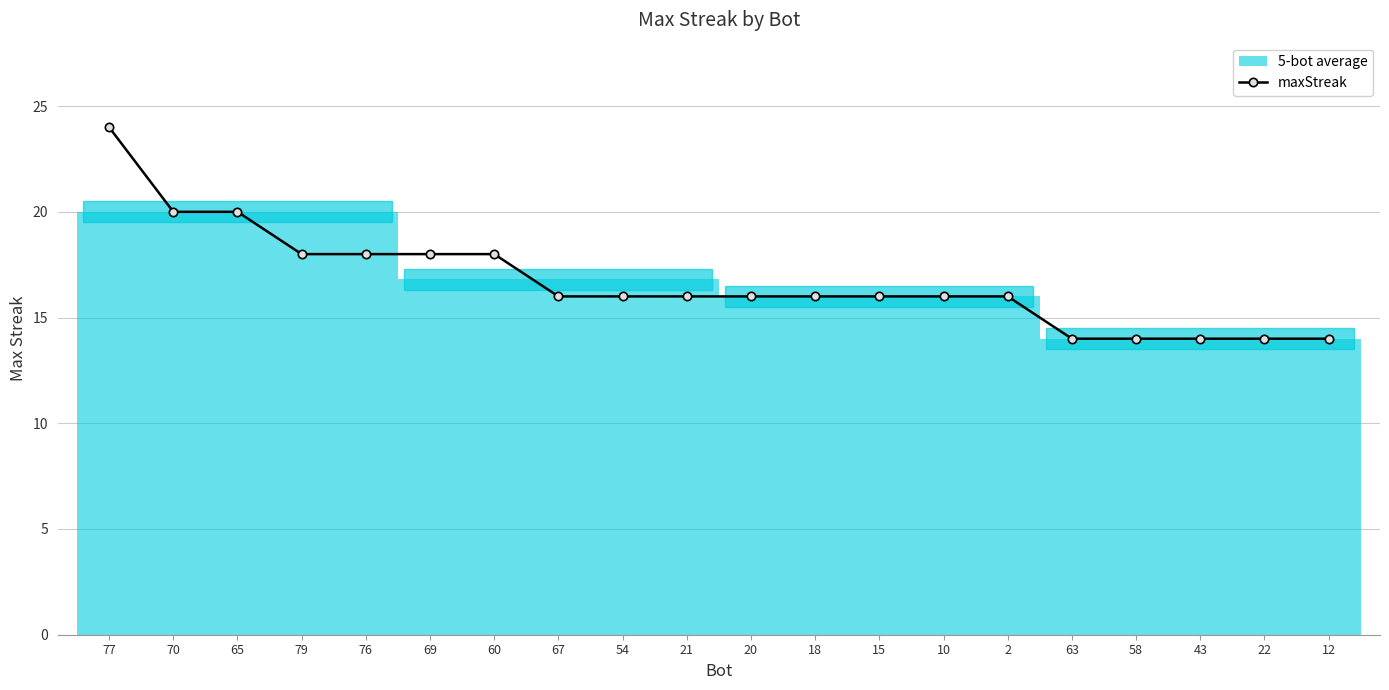

At which label is the value closest to 19?

70